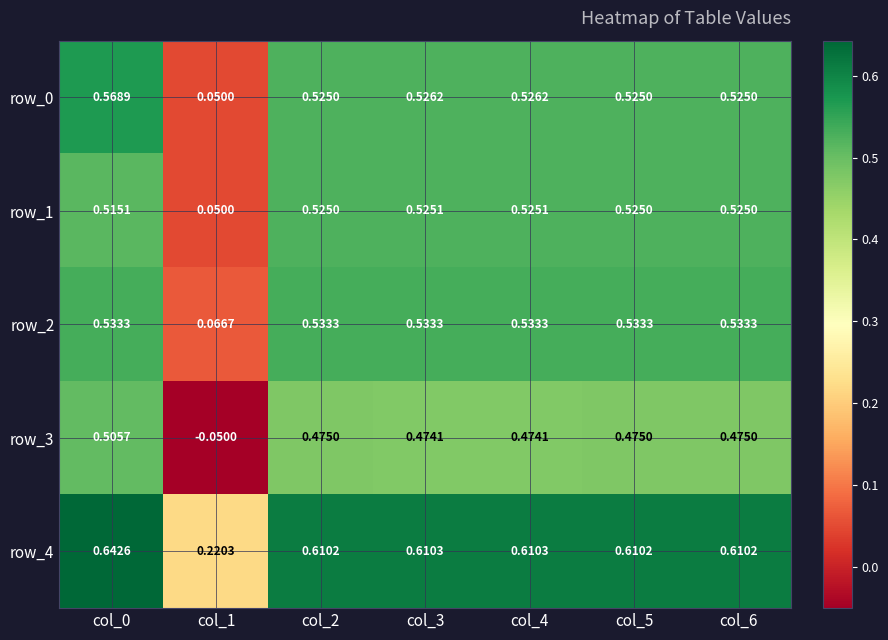

What is the total value across all series at col_6?

2.7